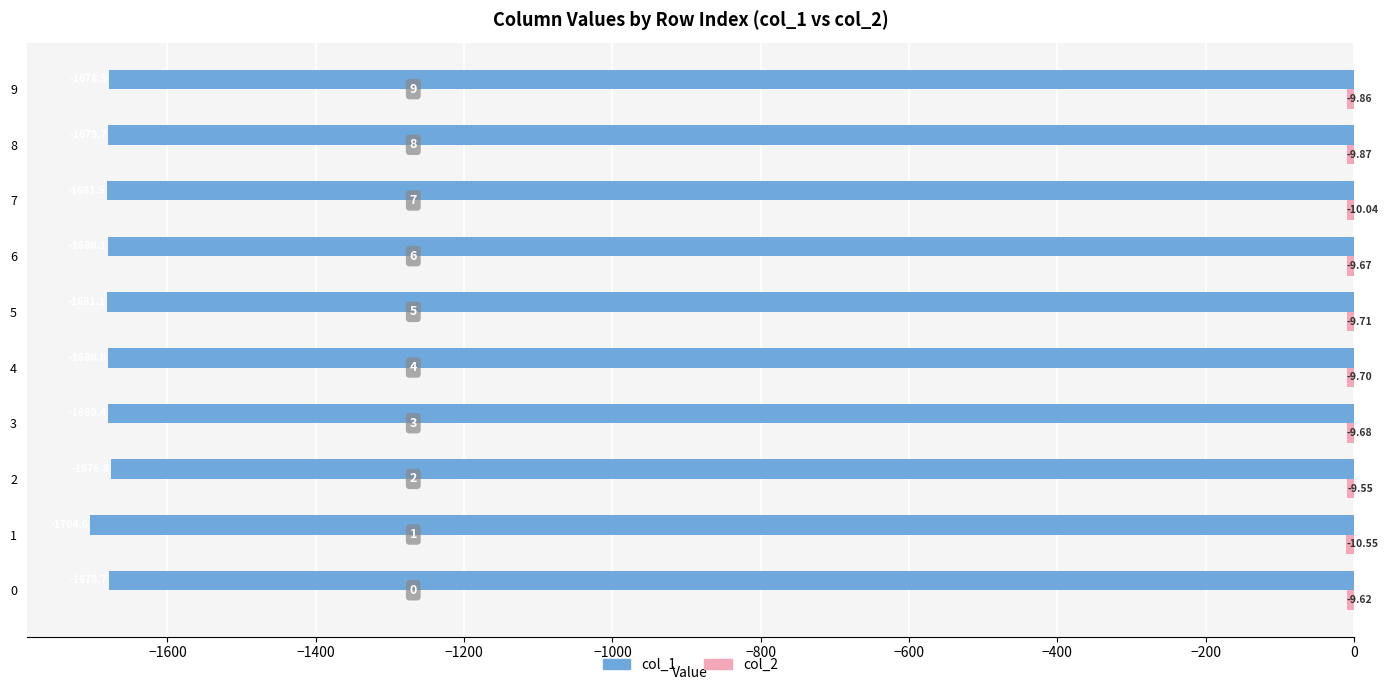

How many categories are shown in the chart?

10